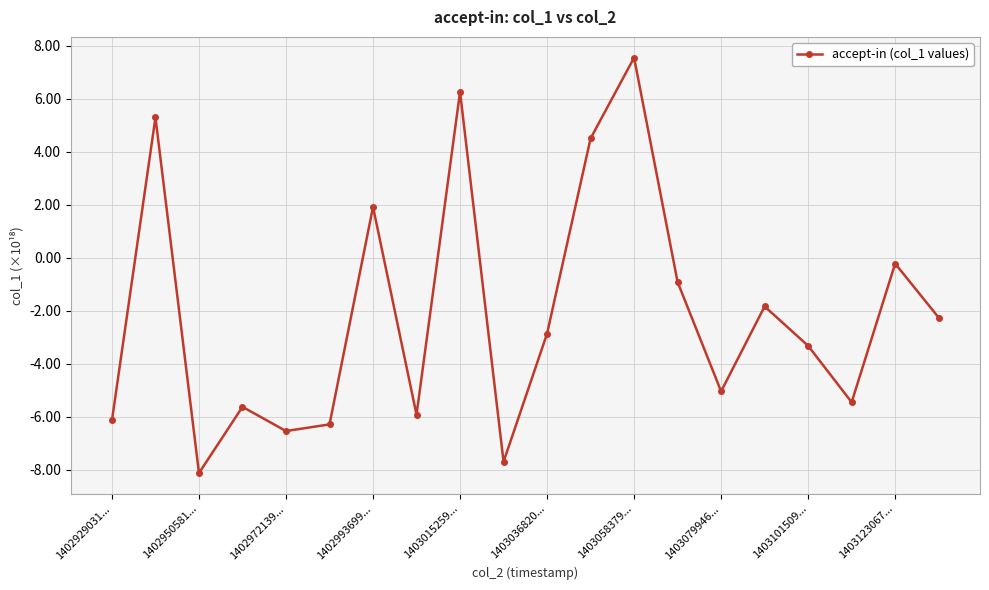

What is the maximum value shown in the chart?

7.5